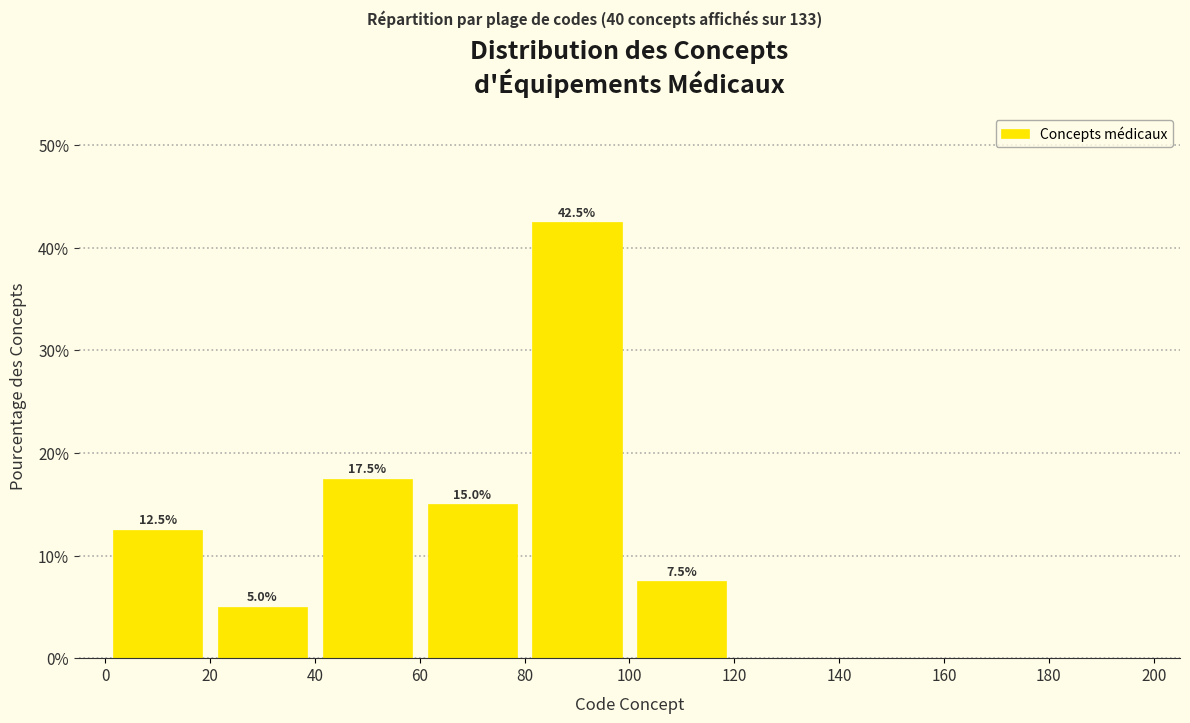

Over which range of the x-axis is the bar tallest?

80 to 100